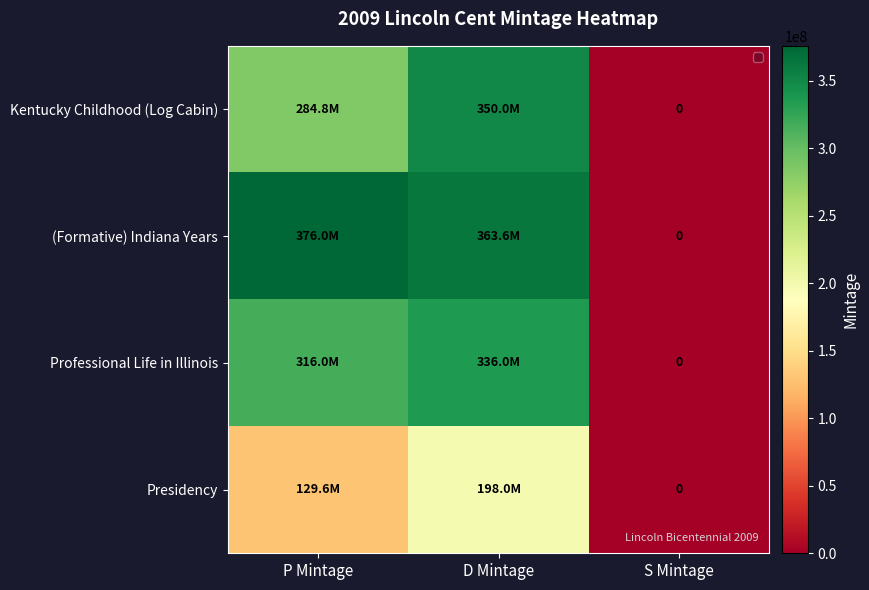

What is the sum of the Presidency values at P Mintage and S Mintage?

129600000